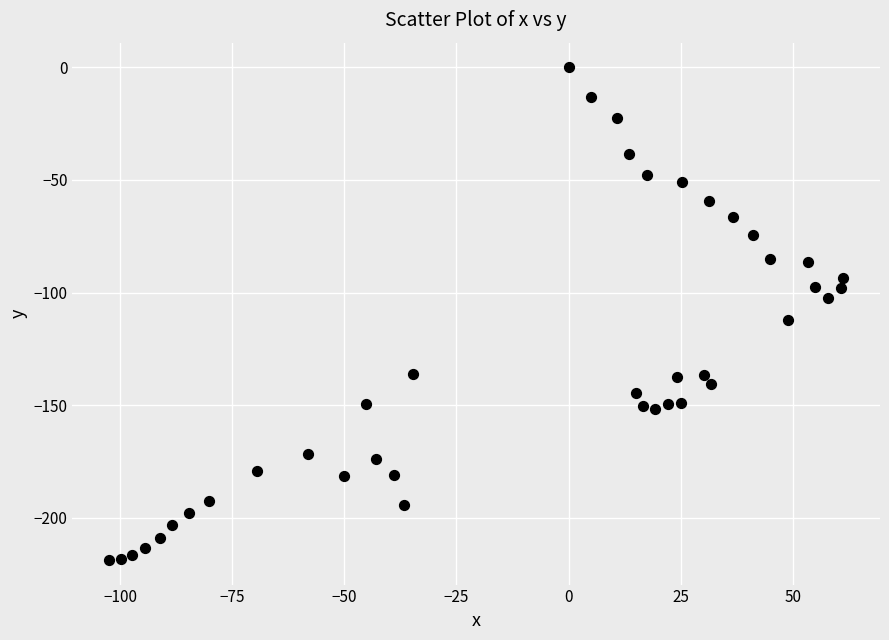

What is the range of X values (max minus min)?

163.8